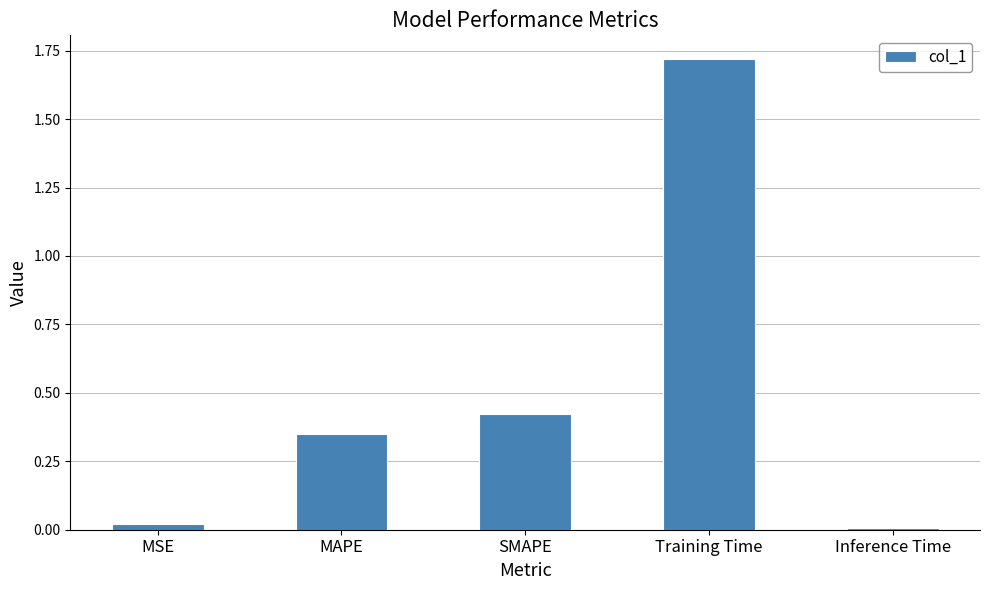

Count the number of categories in the chart.

5